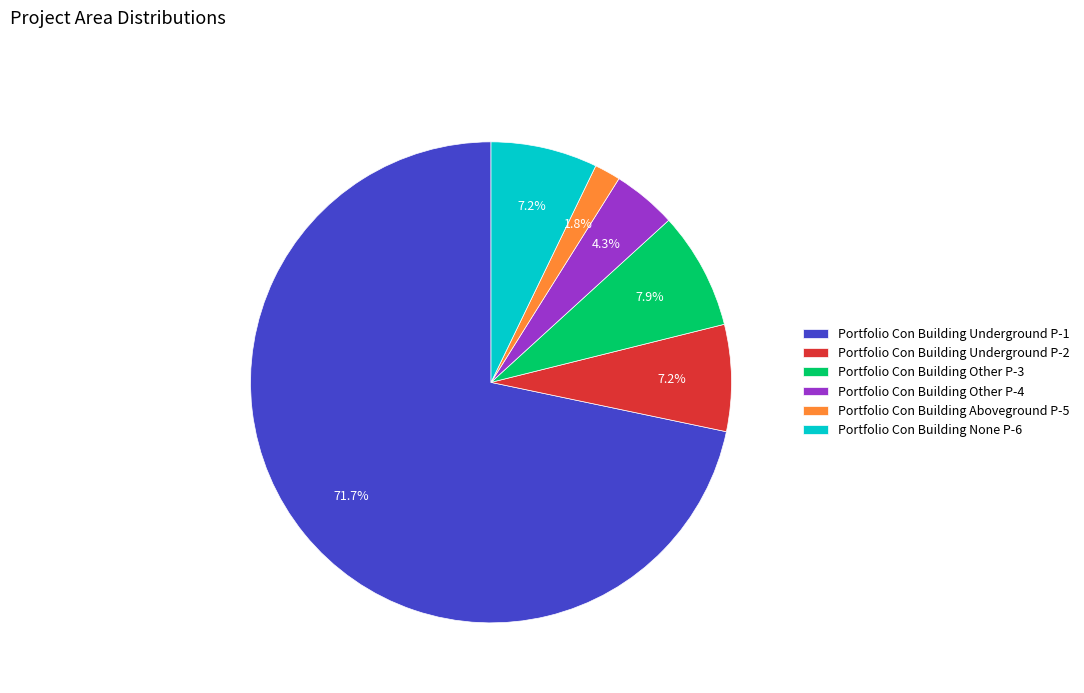

Which has a higher value, Portfolio Con Building Underground P-1 or Portfolio Con Building Aboveground P-5?

Portfolio Con Building Underground P-1